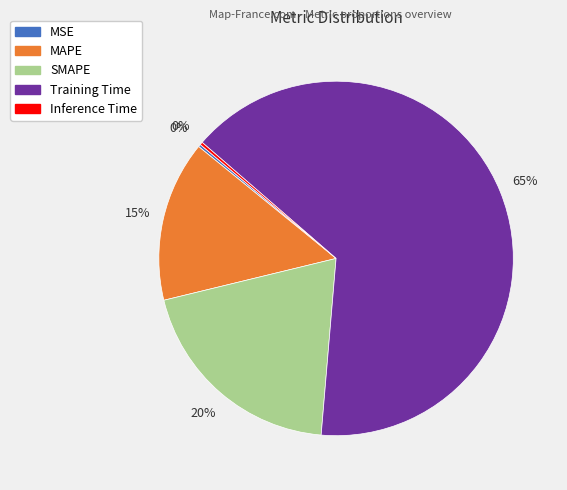

Which category accounts for the majority?

Training Time